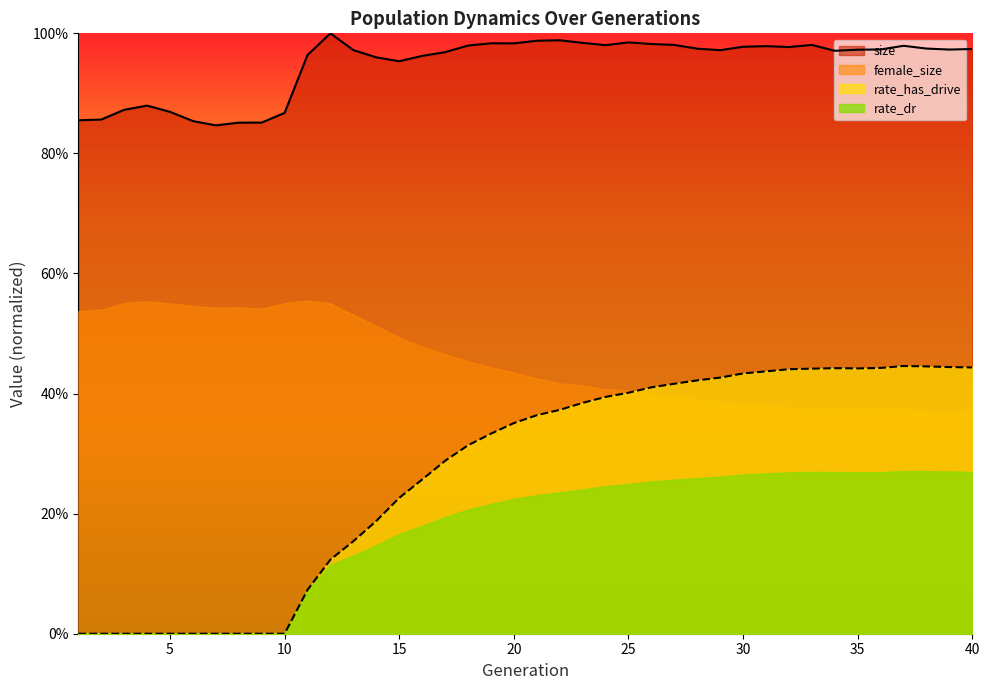

Does the chart have visible grid lines?

No